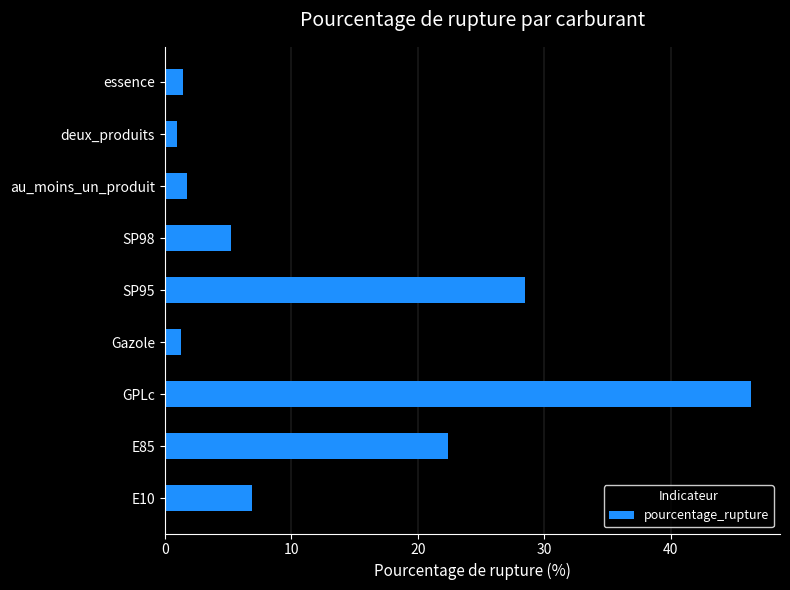

What is the average value?

12.8